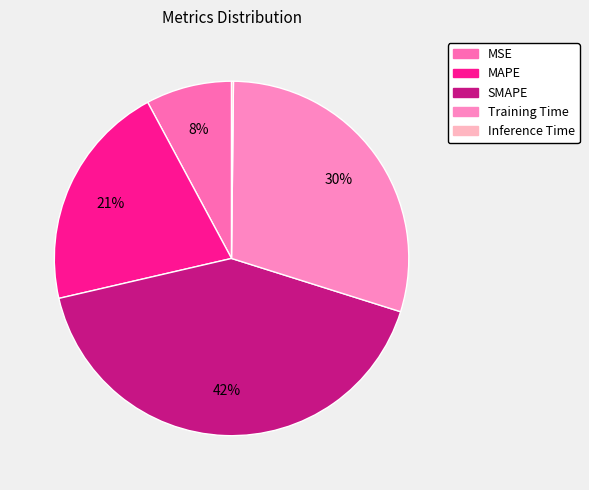

Count the number of slices in the pie.

5